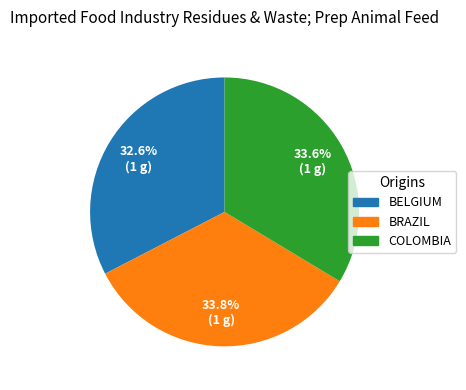

Count the number of slices in the pie.

3